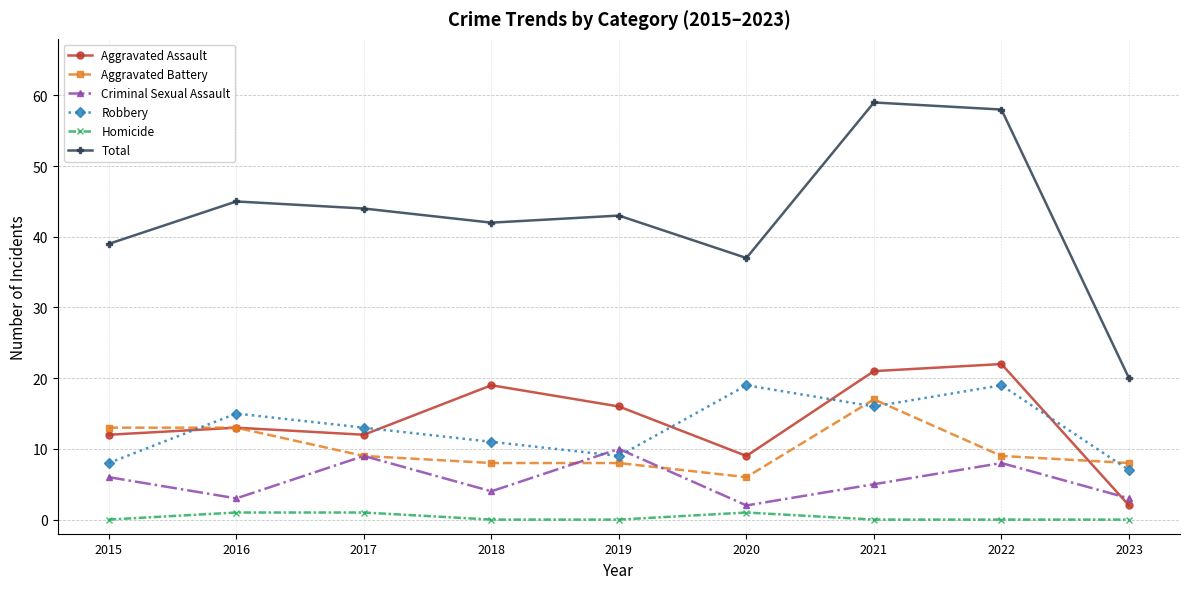

True or false: Robbery has more than 1 interior local peaks.

True